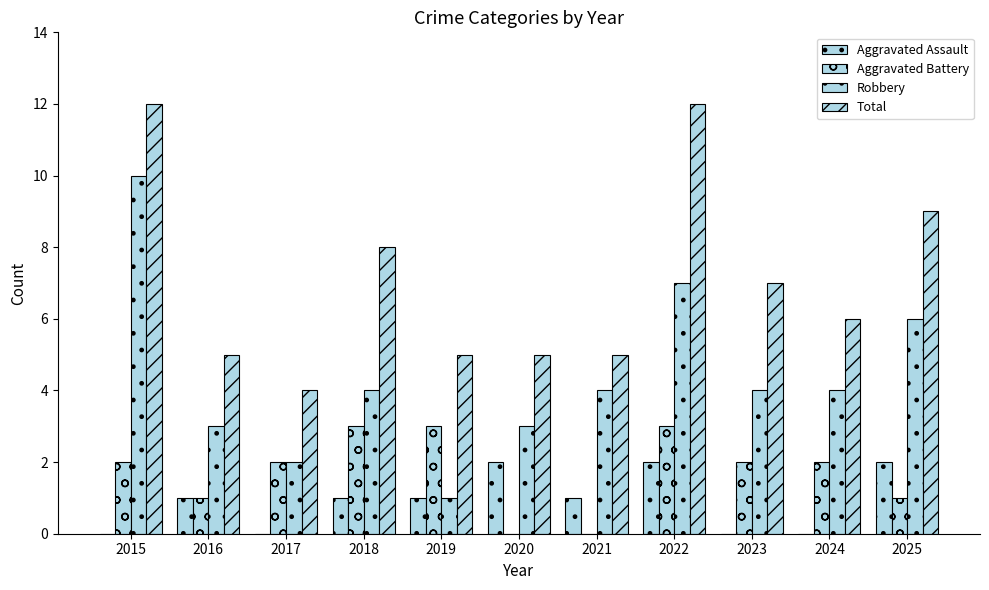

Are the bars horizontal?

No